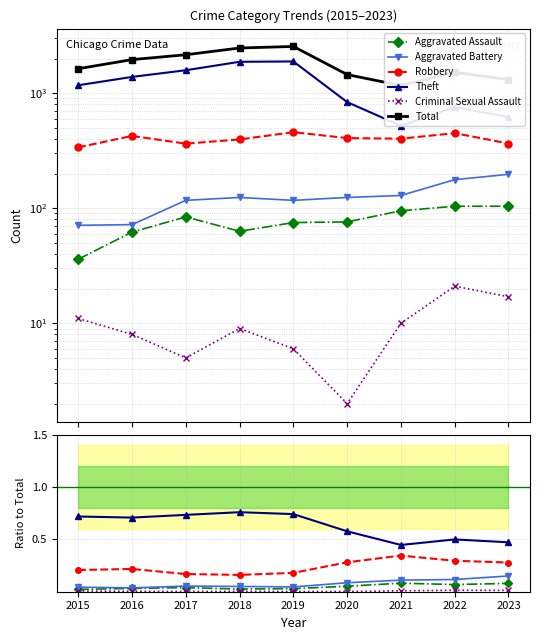

What are all the series names shown in the legend?

Aggravated Assault, Aggravated Battery, Robbery, Theft, Criminal Sexual Assault, Total